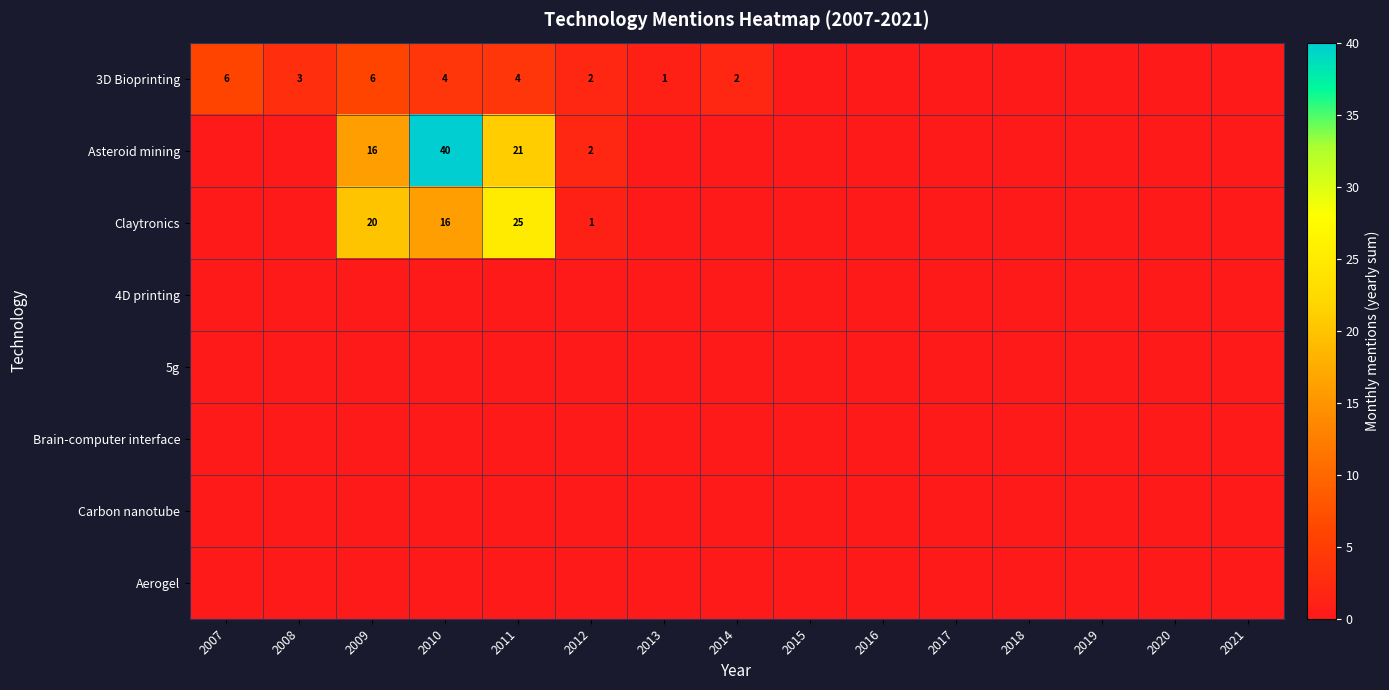

True or false: 3D Bioprinting has a value of 1 at 2008.

False